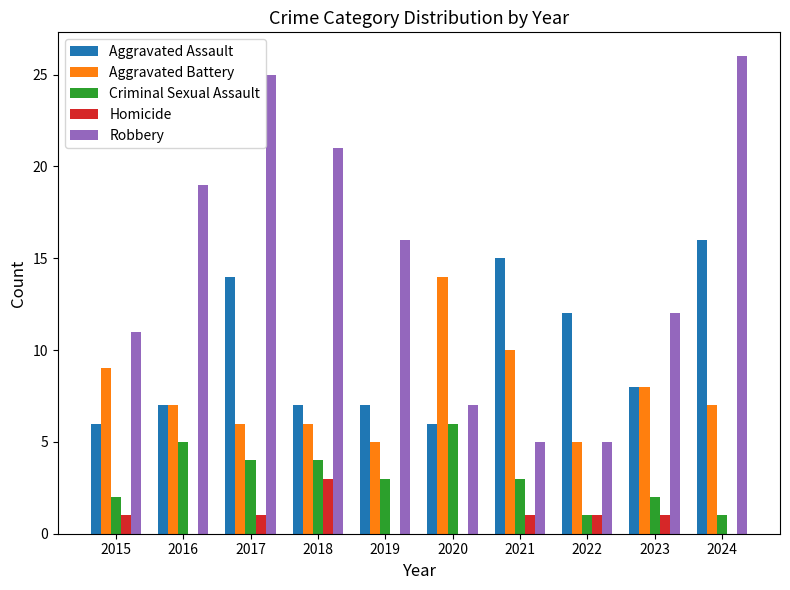

Reading left to right, what are all the values shown in this chart?

Aggravated Assault: 2015=6	2016=7	2017=14	2018=7	2019=7	2020=6	2021=15	2022=12	2023=8	2024=16
Aggravated Battery: 2015=9	2016=7	2017=6	2018=6	2019=5	2020=14	2021=10	2022=5	2023=8	2024=7
Criminal Sexual Assault: 2015=2	2016=5	2017=4	2018=4	2019=3	2020=6	2021=3	2022=1	2023=2	2024=1
Homicide: 2015=1	2016=0	2017=1	2018=3	2019=0	2020=0	2021=1	2022=1	2023=1	2024=0
Robbery: 2015=11	2016=19	2017=25	2018=21	2019=16	2020=7	2021=5	2022=5	2023=12	2024=26